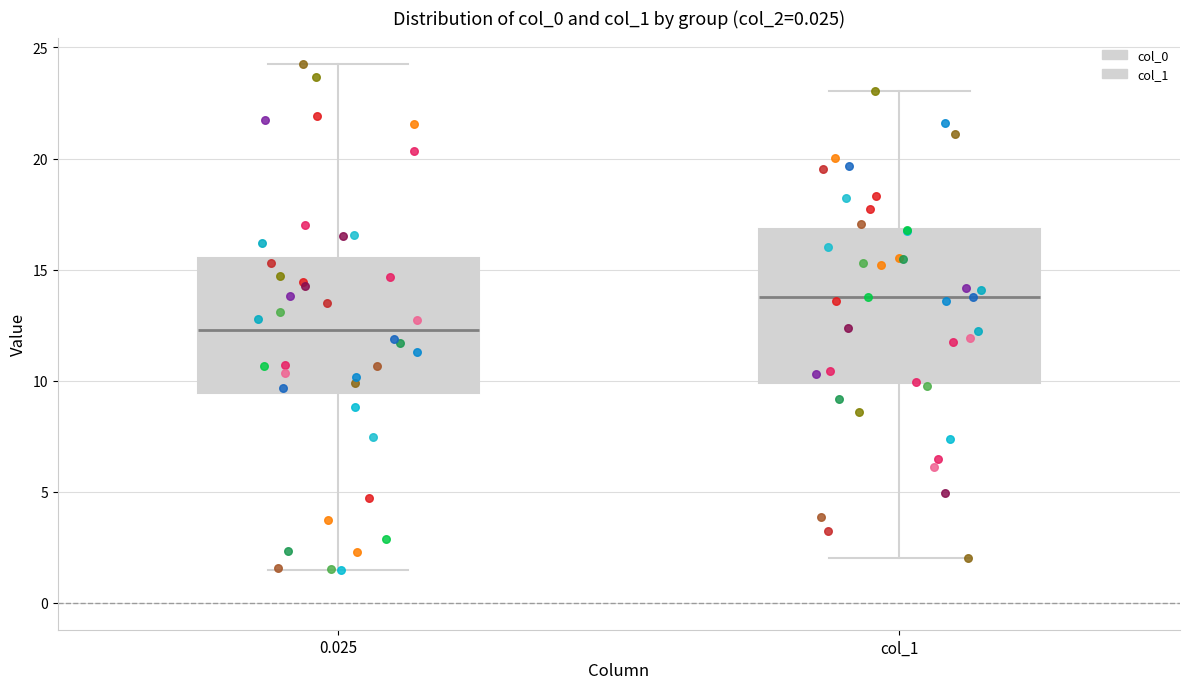

Reading left to right, read every box against the y-axis: the position of its median line, the range the box covers, and the ends of its whiskers. The values are not printed on the chart, so give them approximately, as read against the axis.

0.025: median 12.5, box 9.5 to 15.5, whiskers 1.5 to 24.0
col_1: median 14.0, box 10.0 to 17.0, whiskers 2.0 to 23.0